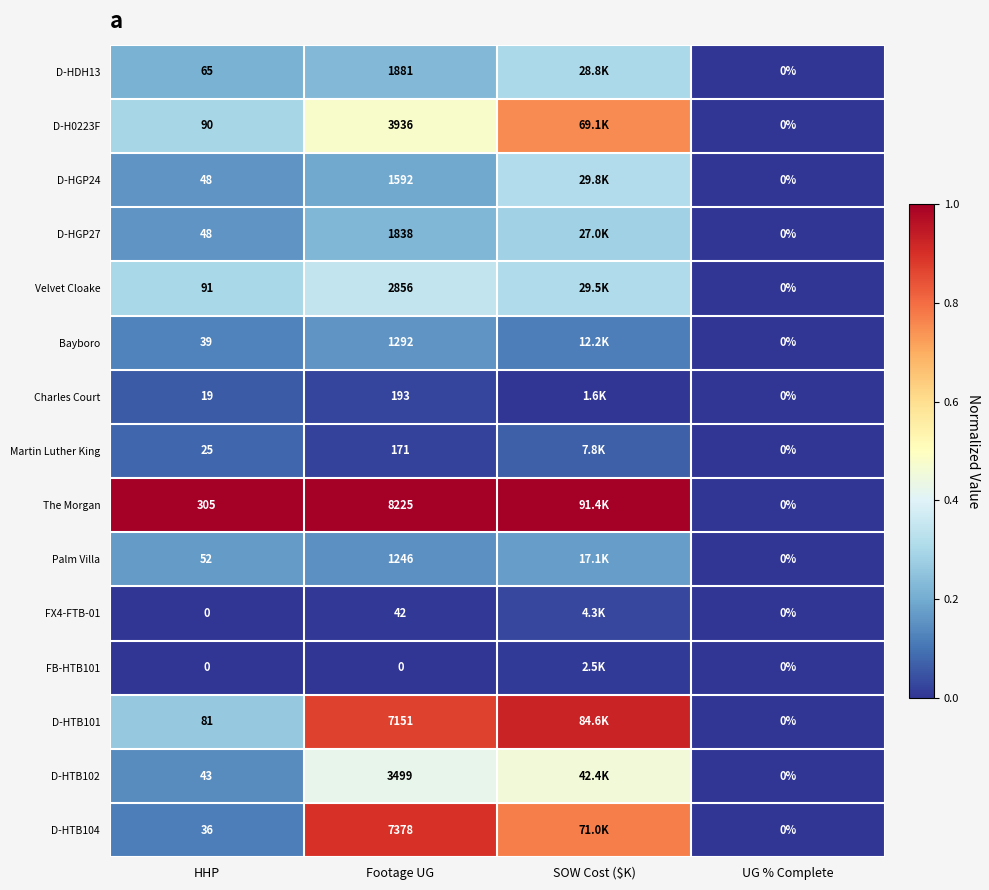

Which series changed the most between Footage UG and UG % Complete?

The Morgan